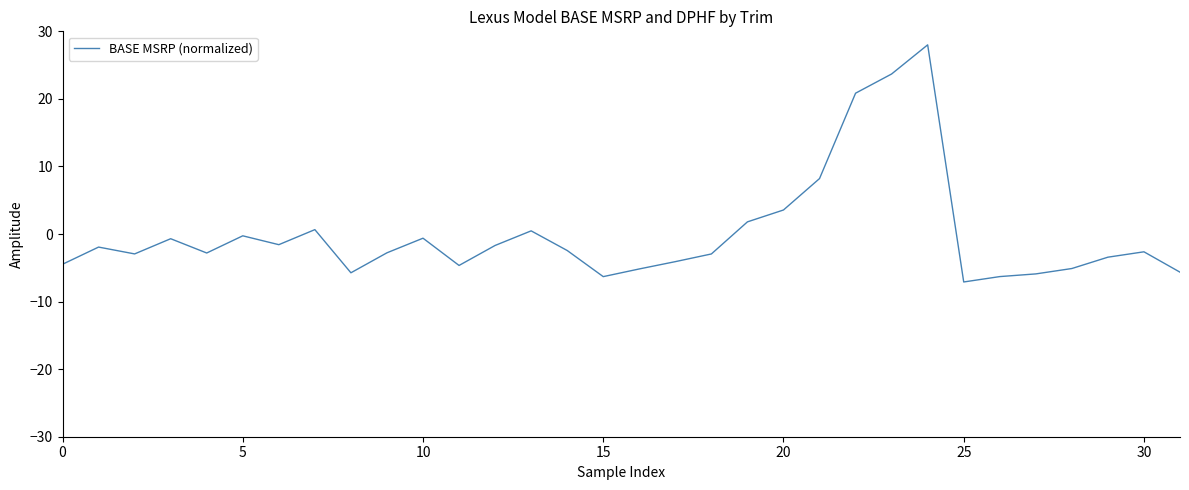

True or false: there are more than 1 points higher than both neighbors.

True